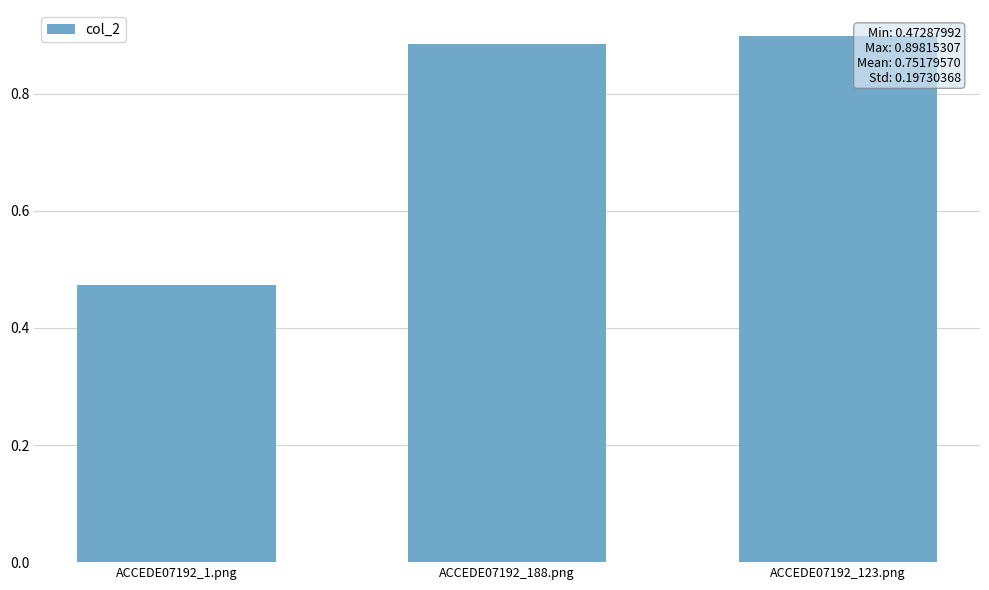

How many values are between 0 and 1?

3